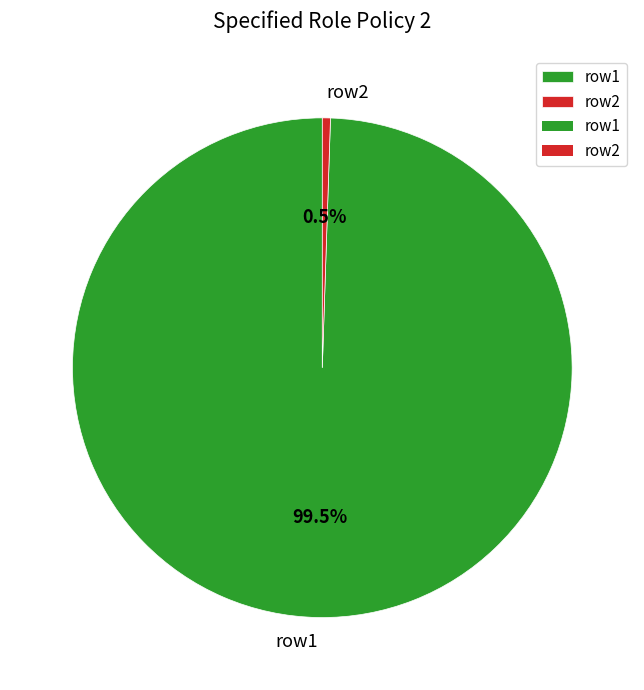

To the nearest percent, what is the difference between the row2 and row1 slice percentages?

99%